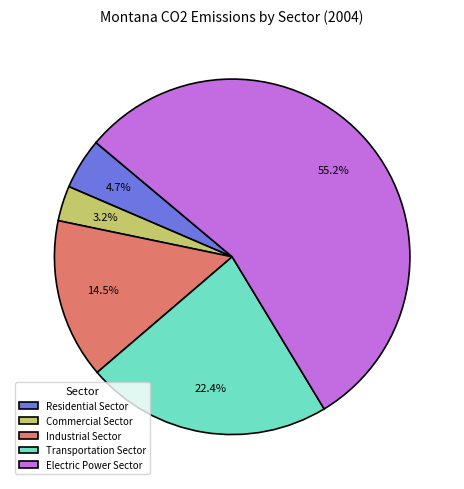

The Transportation Sector slice represents 22% of the pie. True or false?

True